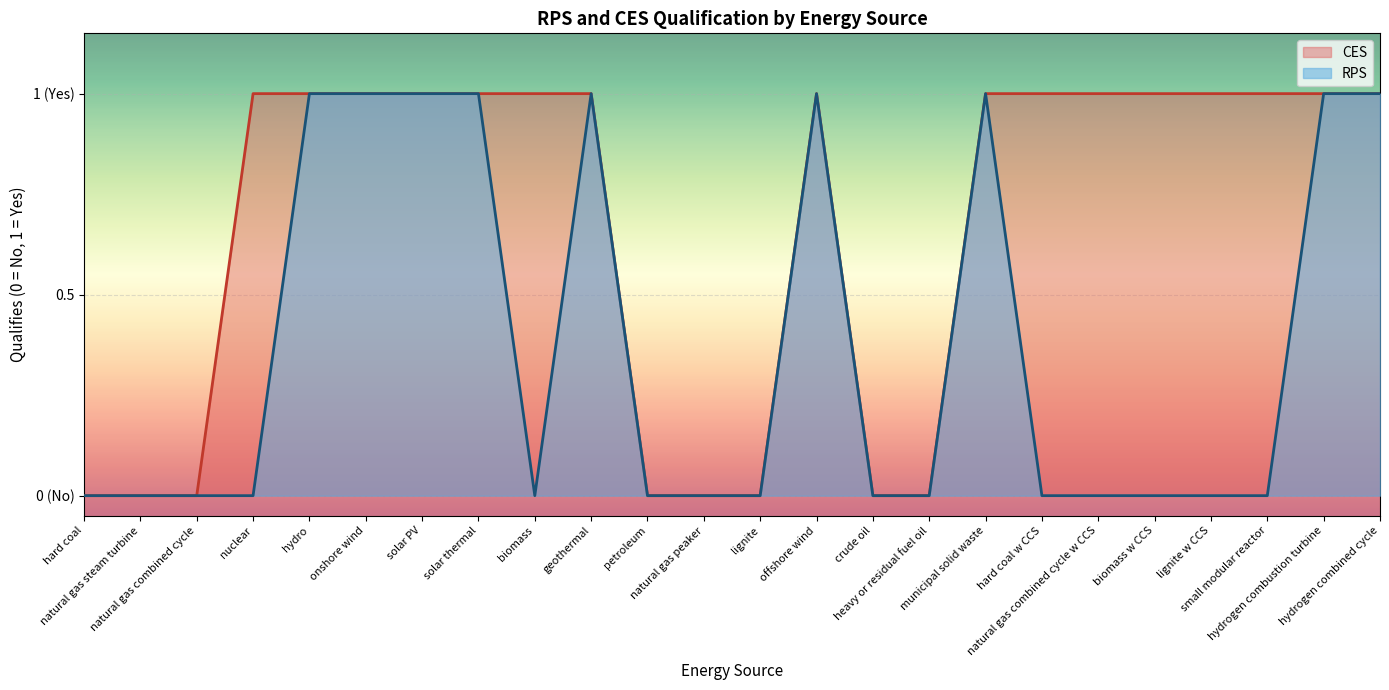

What is the difference between the second highest and minimum values in the CES series?

1